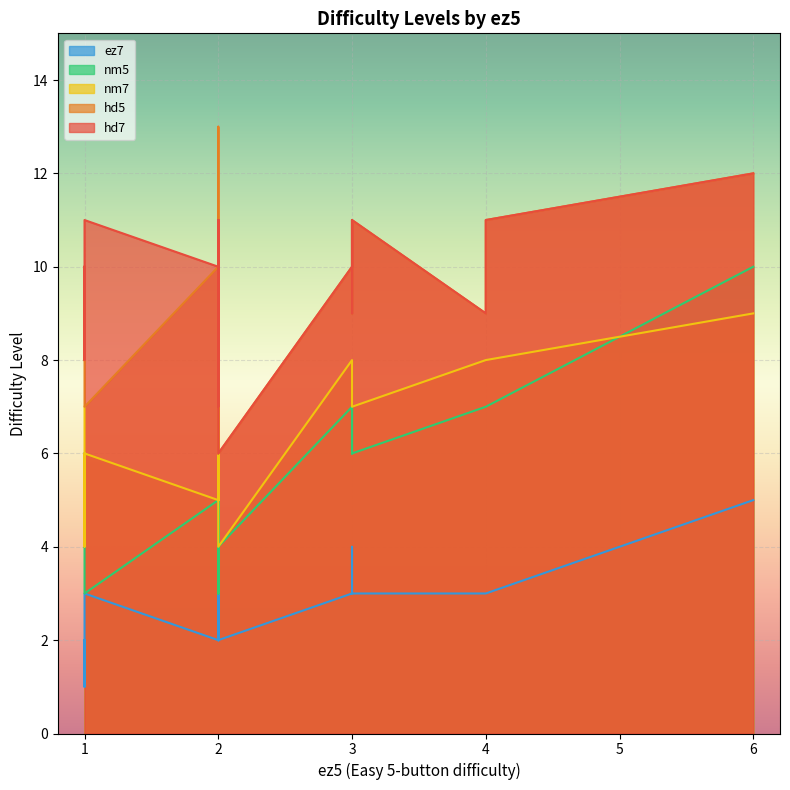

Which series has the largest total across all categories?

hd7